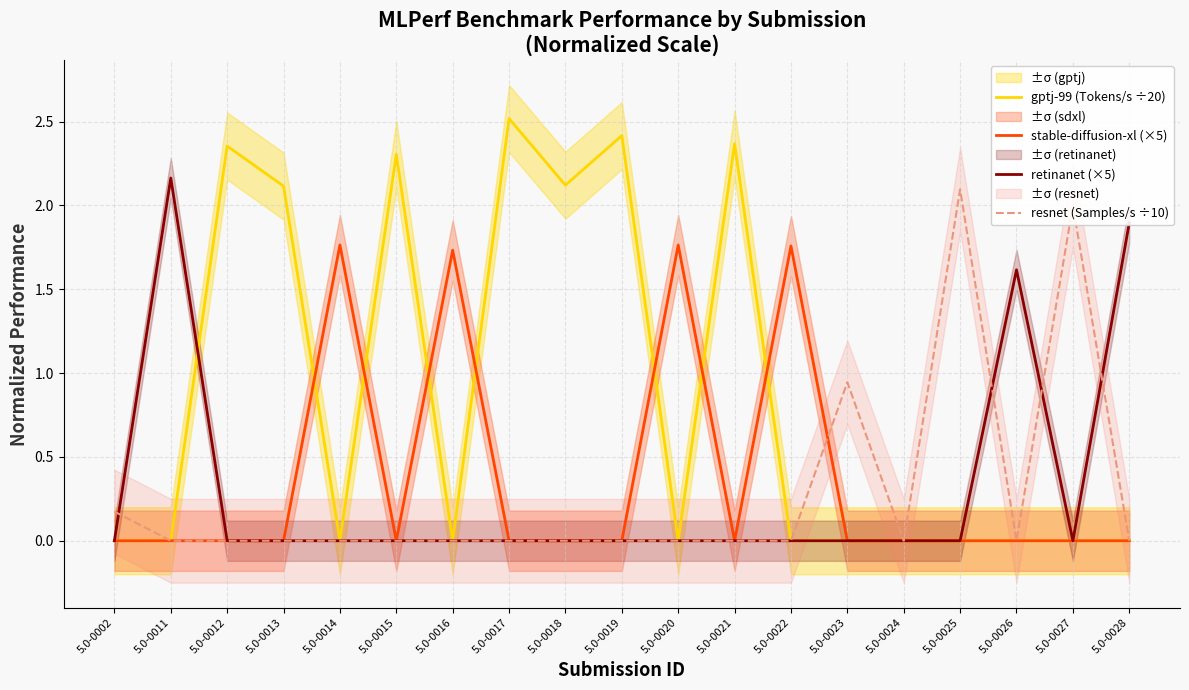

How many interior local peaks does the resnet (Samples/s ÷10) series have?

3